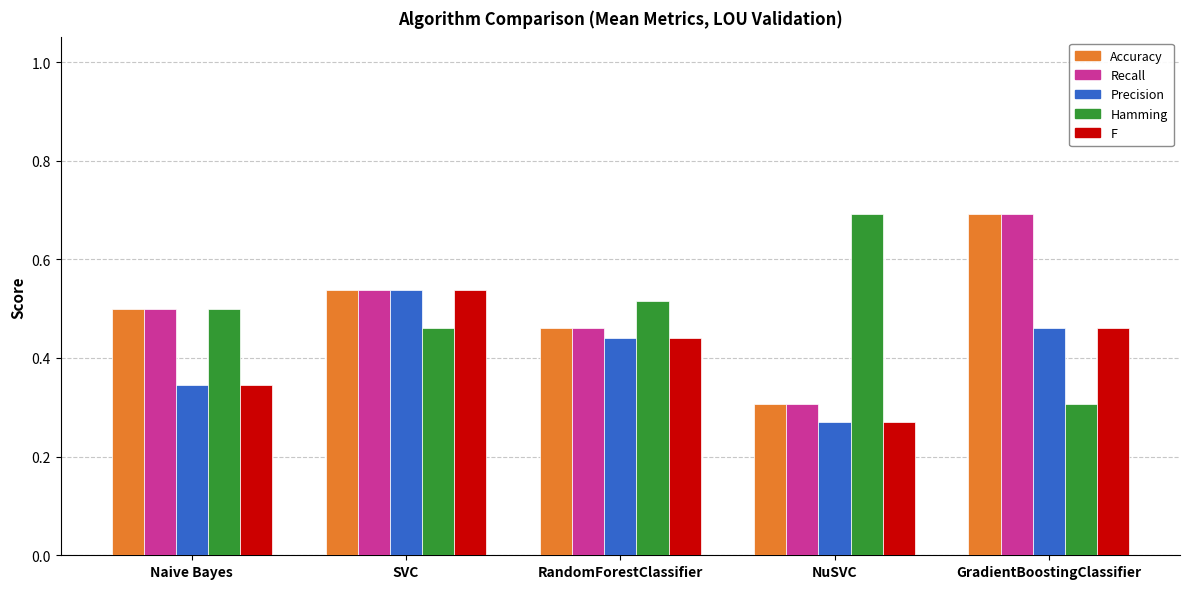

What is the difference between the highest and lowest values at SVC?

0.1